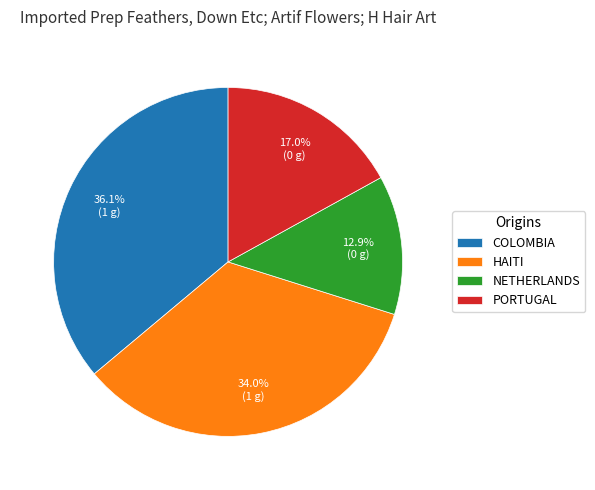

Which category has the biggest portion of the pie?

COLOMBIA